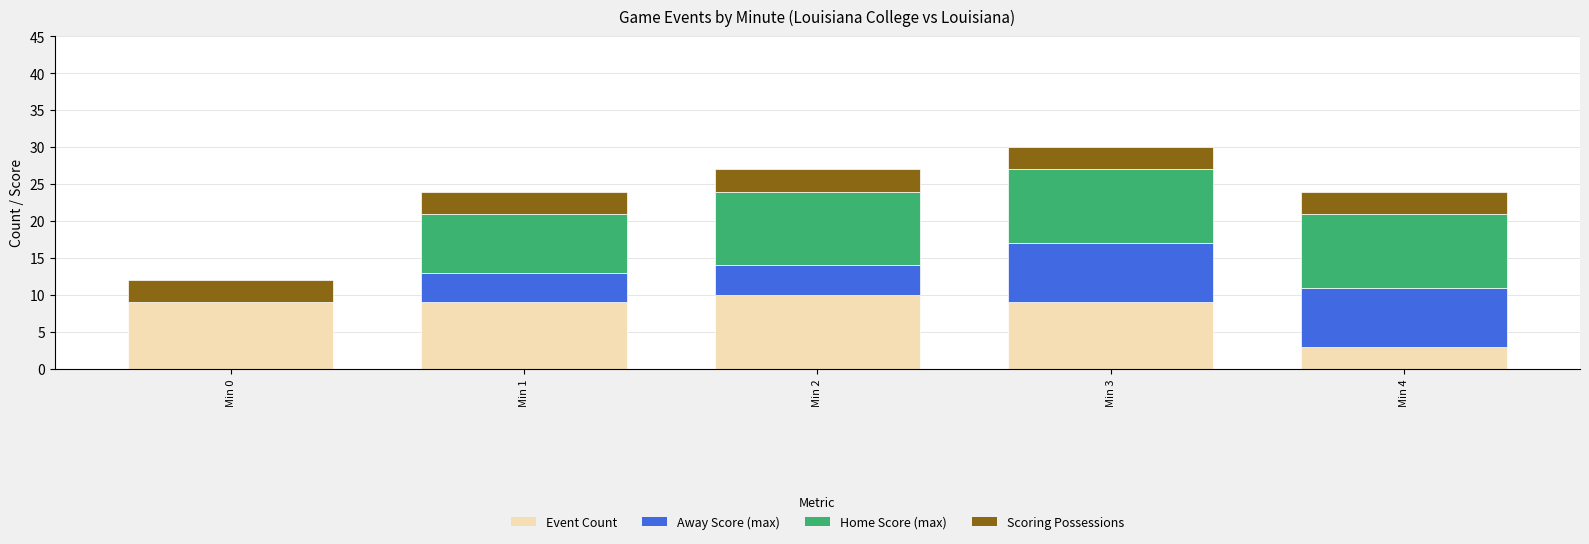

The Event Count series shows 9 at Min 0. True or false?

True